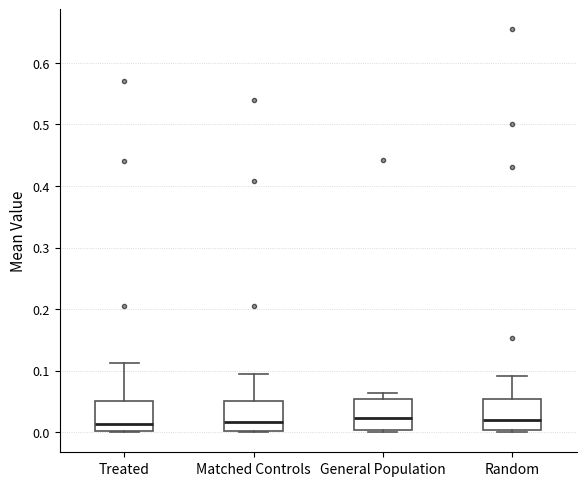

Reading left to right, transcribe this box plot: for each box, give where its median line is, the range the box spans, and where its two whiskers end, as read against the y-axis. The values are not printed on the chart, so give them approximately, as read against the axis.

Treated: median 0.01, box 0.00 to 0.05, whiskers 0.00 to 0.11
Matched Controls: median 0.02, box 0.00 to 0.05, whiskers 0.00 to 0.09
General Population: median 0.02, box 0.00 to 0.05, whiskers 0.00 to 0.06
Random: median 0.02, box 0.00 to 0.05, whiskers 0.00 (just below the box's lower edge) to 0.09